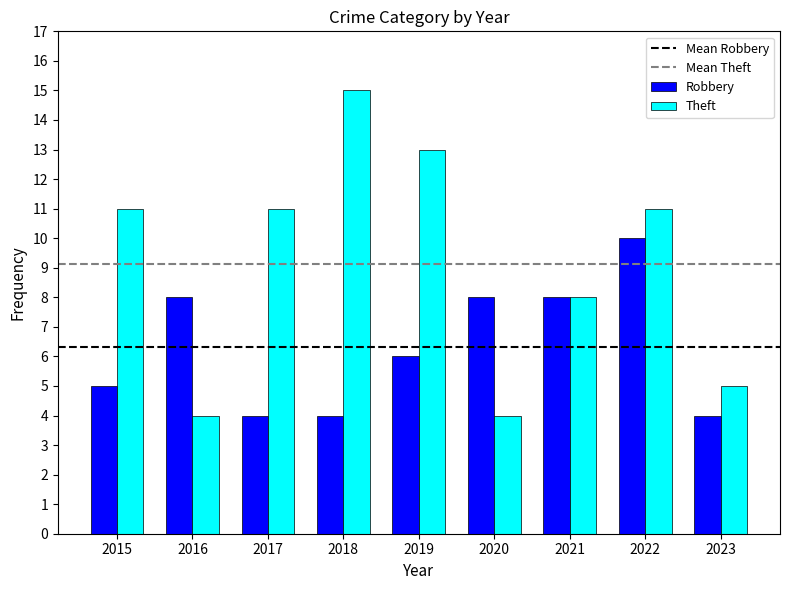

Which category has the highest value across all series?

2018